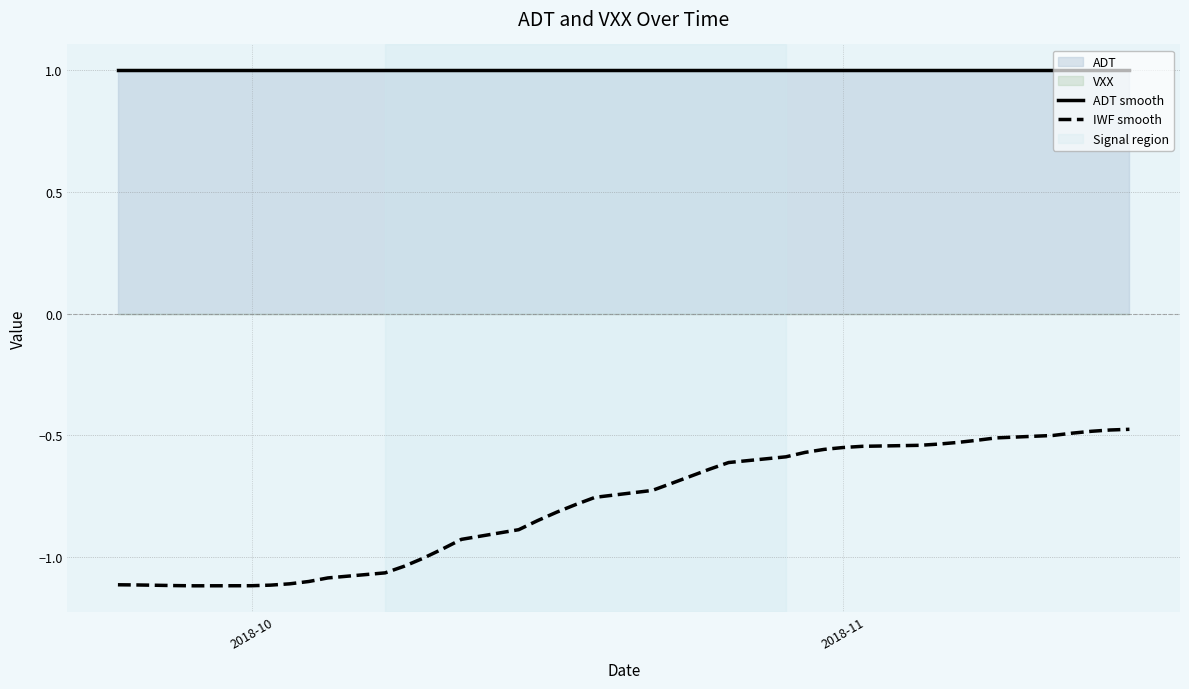

True or false: IWF smooth and ADT smooth cross at least once.

False